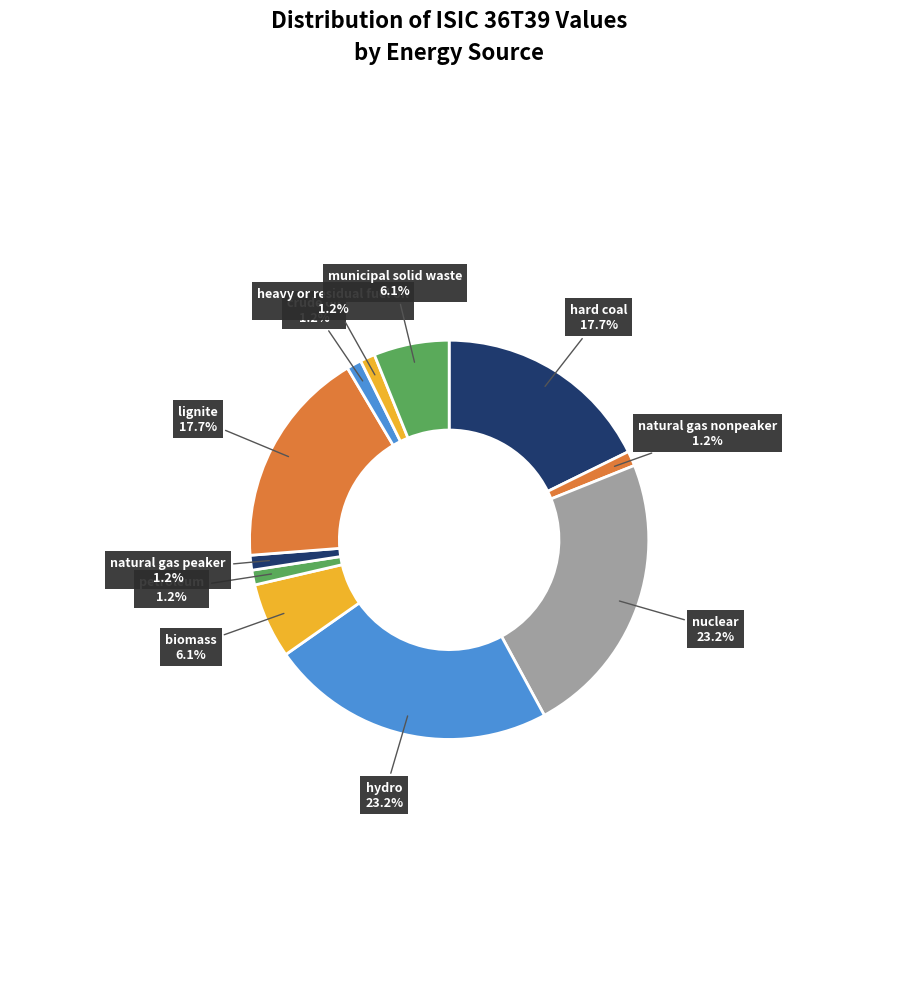

To the nearest percent, what is the combined percentage of petroleum and crude oil?

2%